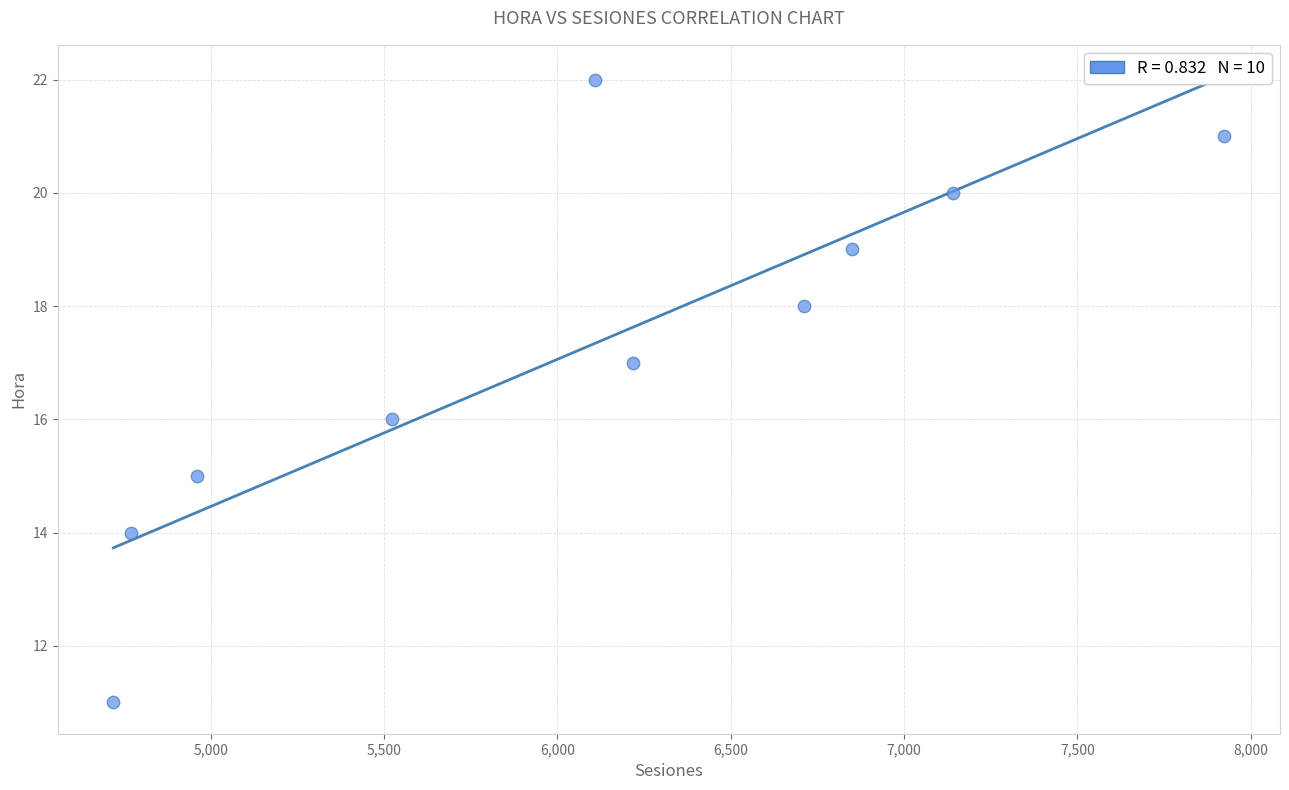

What is the average Y value?

17